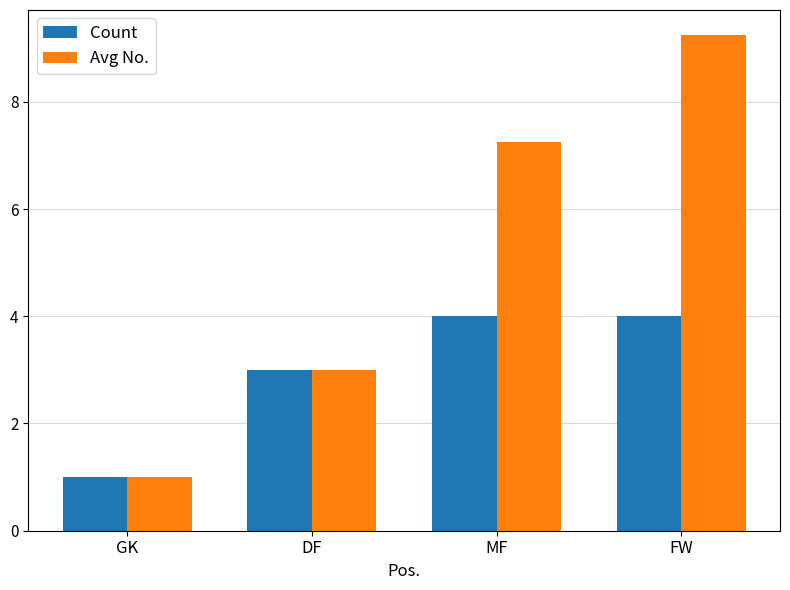

Does the chart contain any negative values?

No